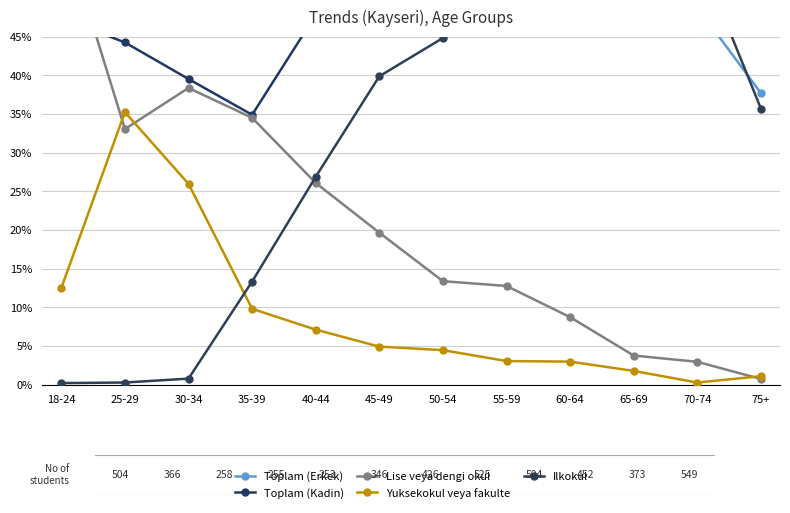

Rank the series by their maximum value, from highest to lowest.

Toplam (Erkek), Ilkokul, Toplam (Kadin), Lise veya dengi okul, Yuksekokul veya fakulte